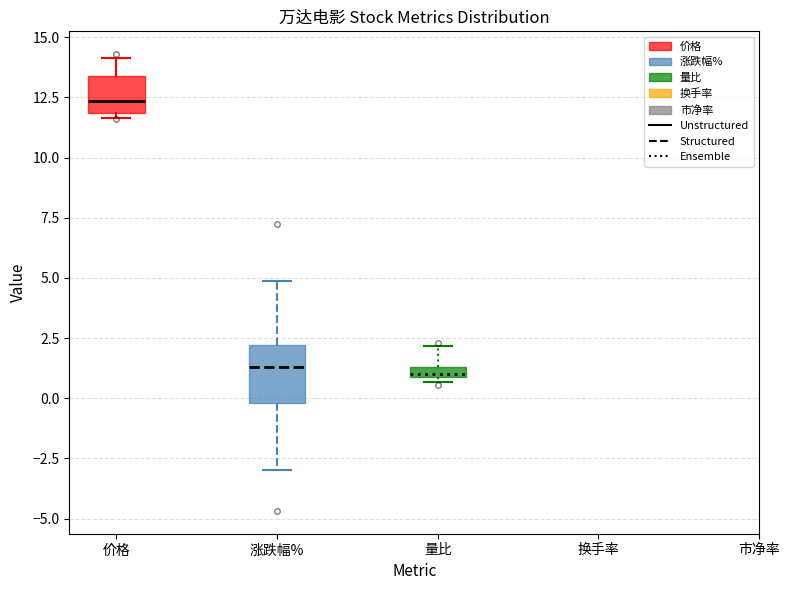

Where does the upper whisker of the box for 涨跌幅% end on the y-axis? The values are not printed on the chart, so give them approximately, as read against the axis.

5.0